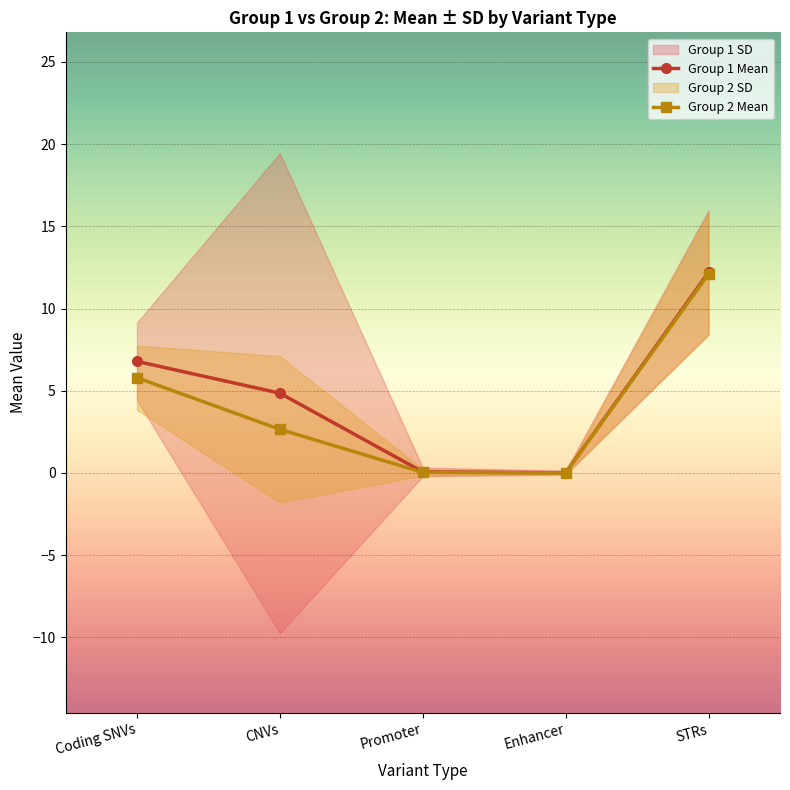

True or false: Group 2 Mean and Group 1 Mean cross at least once.

False